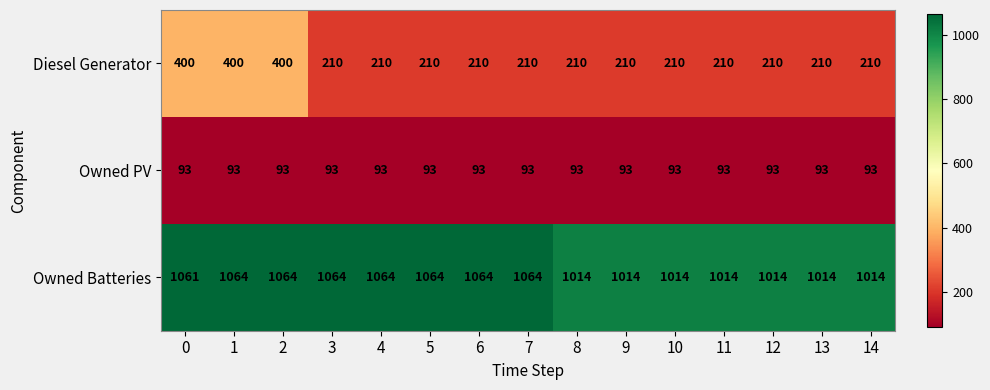

Rank the series at 12 from highest to lowest value.

Owned Batteries, Diesel Generator, Owned PV